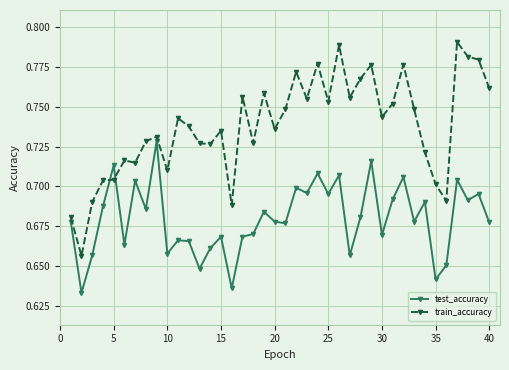

What is the difference between the maximum and second lowest values in the train_accuracy series?

0.1